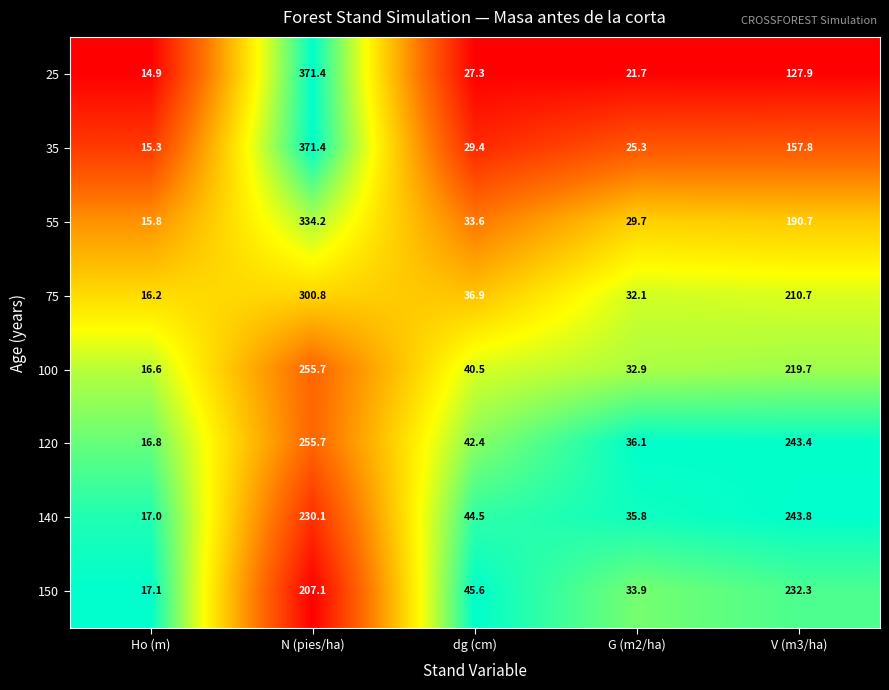

What is the total value across all series at Ho (m)?

129.7